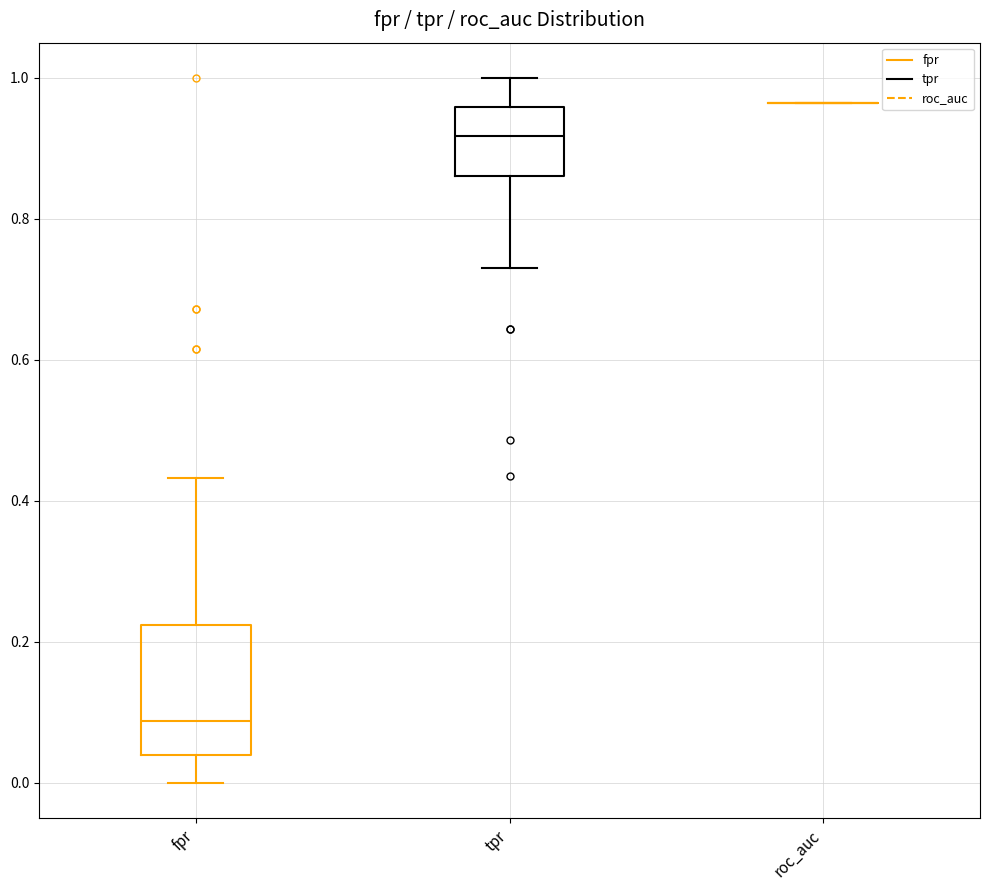

Reading left to right, transcribe this box plot: for each box, give where its median line is, the range the box spans, and where its two whiskers end, as read against the y-axis. The values are not printed on the chart, so give them approximately, as read against the axis.

fpr: median 0.08, box 0.04 to 0.22, whiskers 0.00 to 0.44
tpr: median 0.92, box 0.86 to 0.96, whiskers 0.74 to 1.00
roc_auc: box collapsed to a line at 0.96, whiskers 0.96 to 0.96